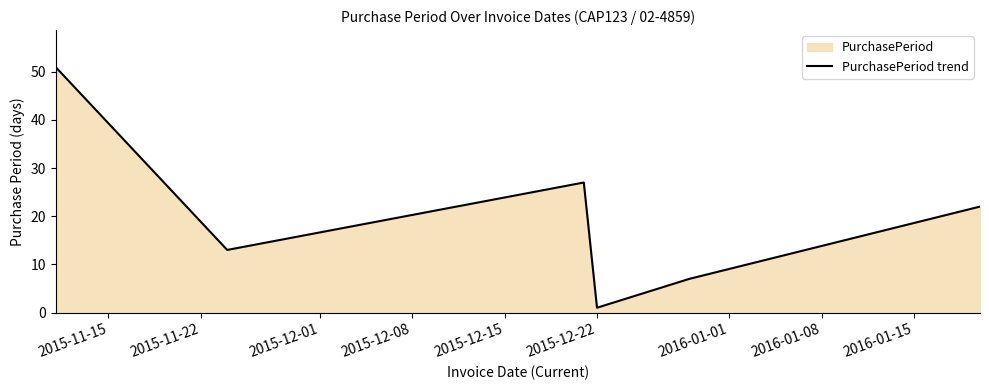

Reading left to right, extract all data points from this chart.

51	13	27	1	7	22